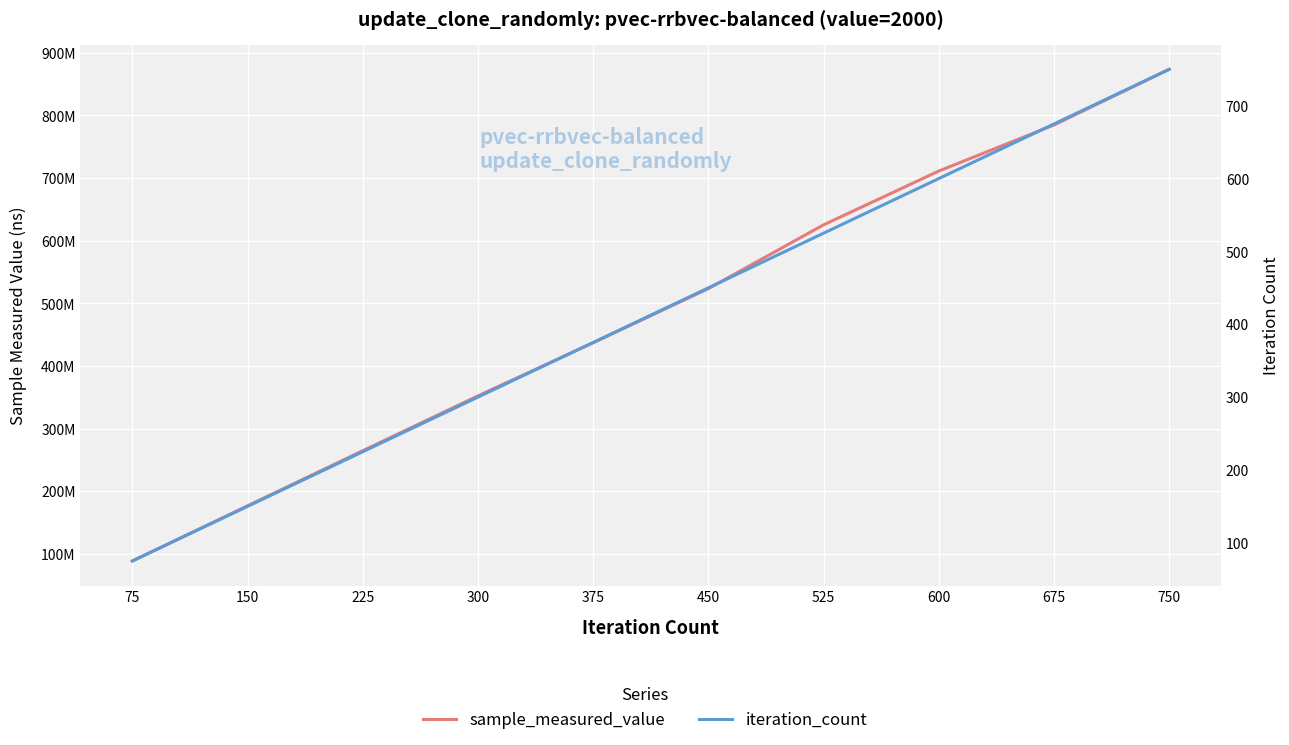

Reading left to right, transcribe all the data shown in this chart.

sample_measured_value: 88778636	176800907	264766728	352308679	437044869	523500374	625295517	711146809	784674832	873531292
iteration_count: 75	150	225	300	375	450	525	600	675	750